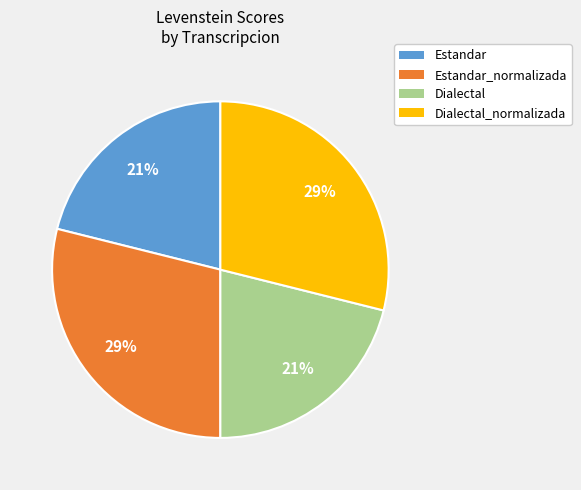

Does any single category account for the majority?

No